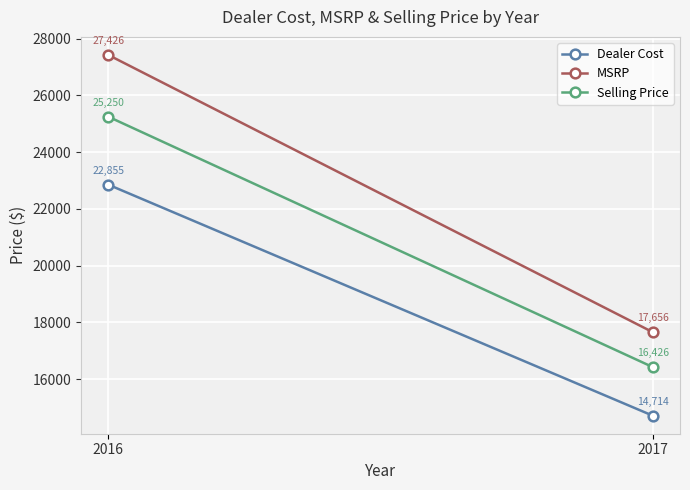

Is the value of Dealer Cost at 2016 greater than the value of MSRP at 2016?

No